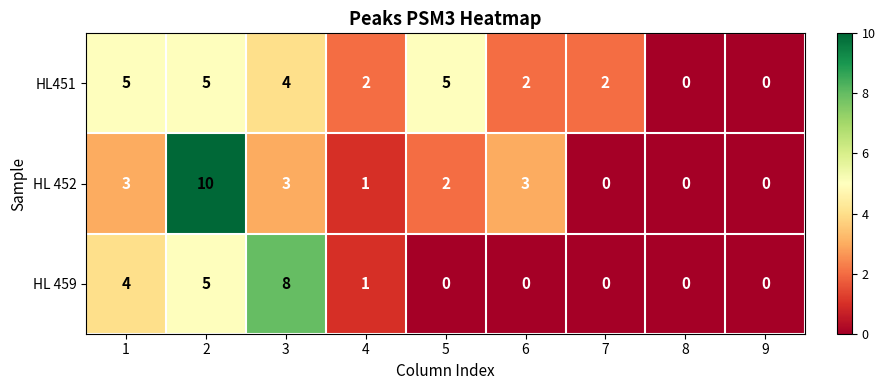

What is the greatest value displayed?

10